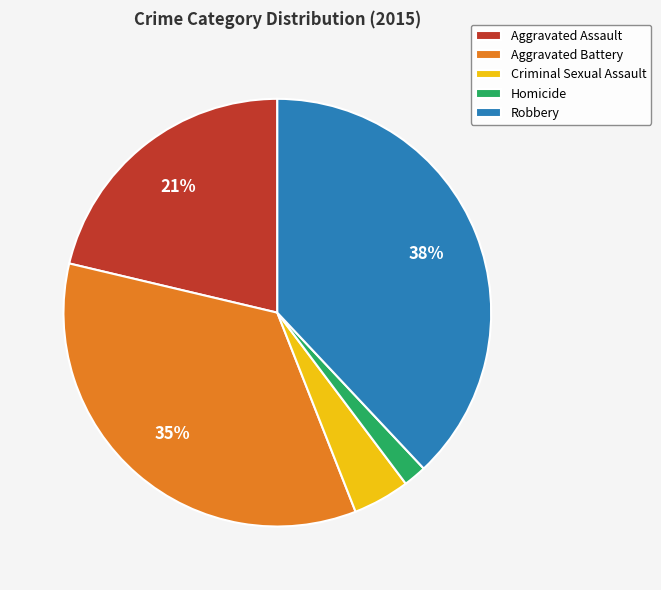

Is there a majority slice in this chart?

No